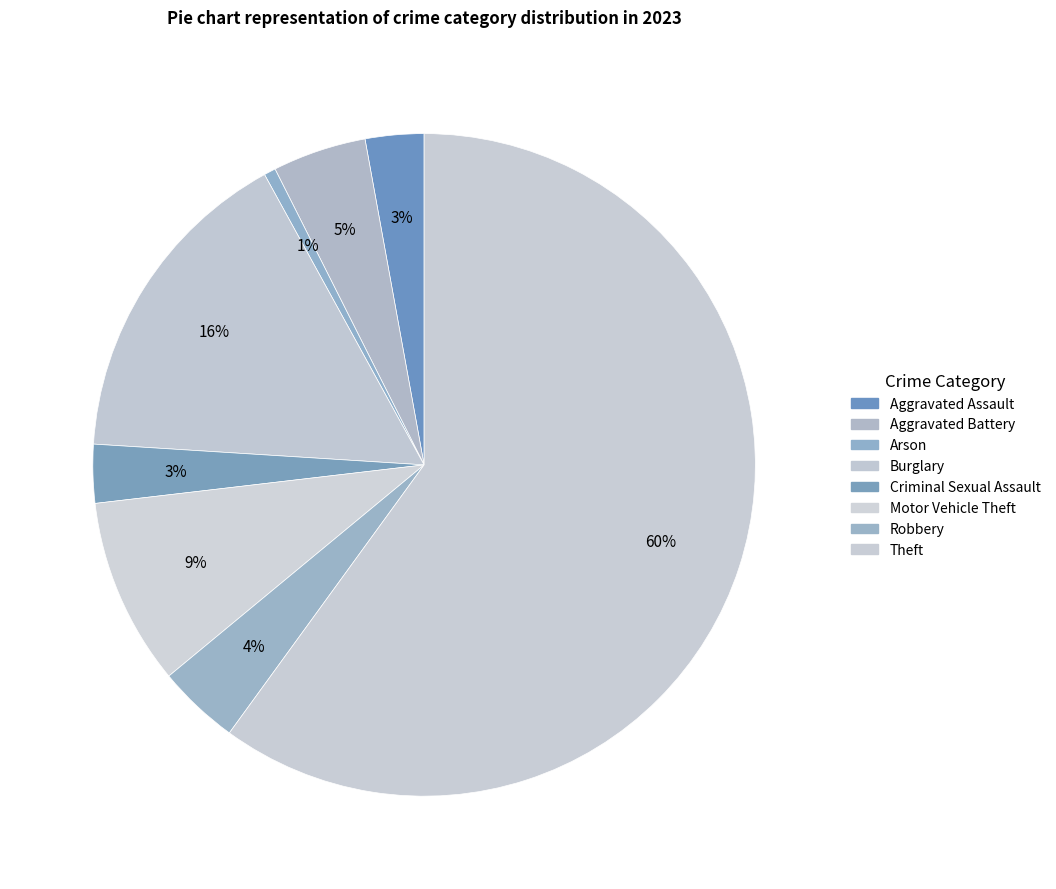

Is there a majority slice in this chart?

Yes